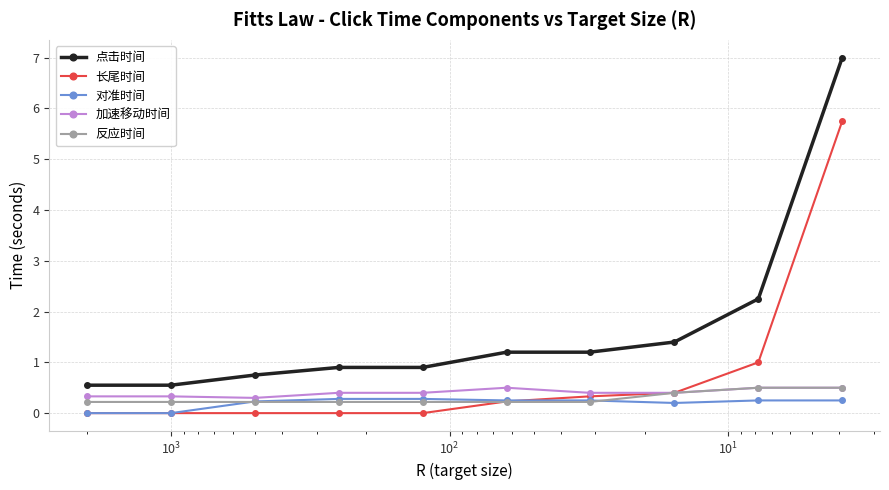

Which series has the largest range (max minus min)?

点击时间